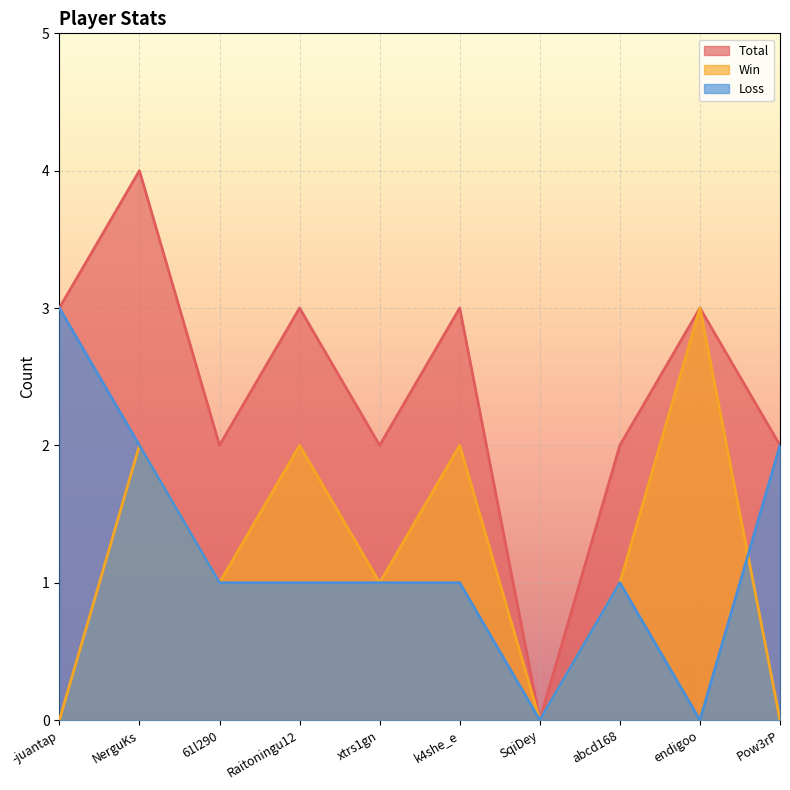

What is the approximate value of Loss at Raitoningu12?

1